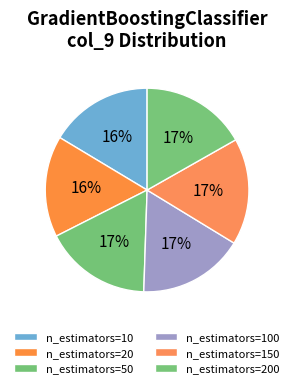

Count the number of slices in the pie.

6